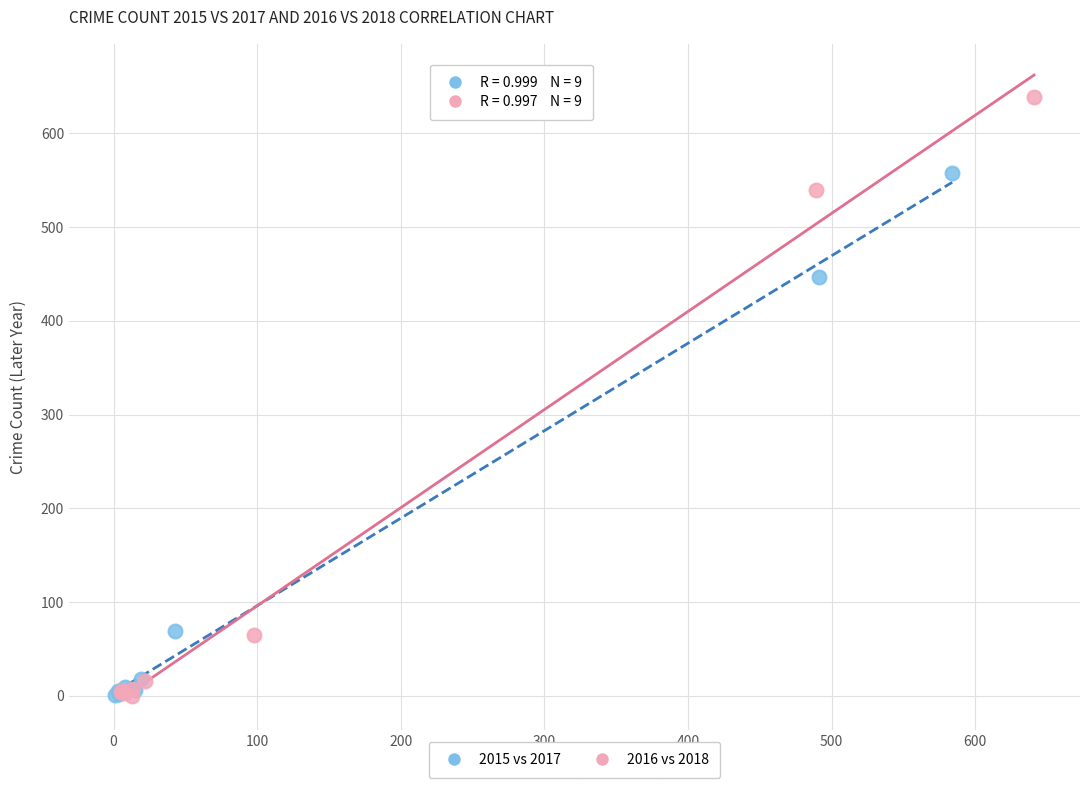

Which series has the largest Y range (max minus min)?

2016 vs 2018